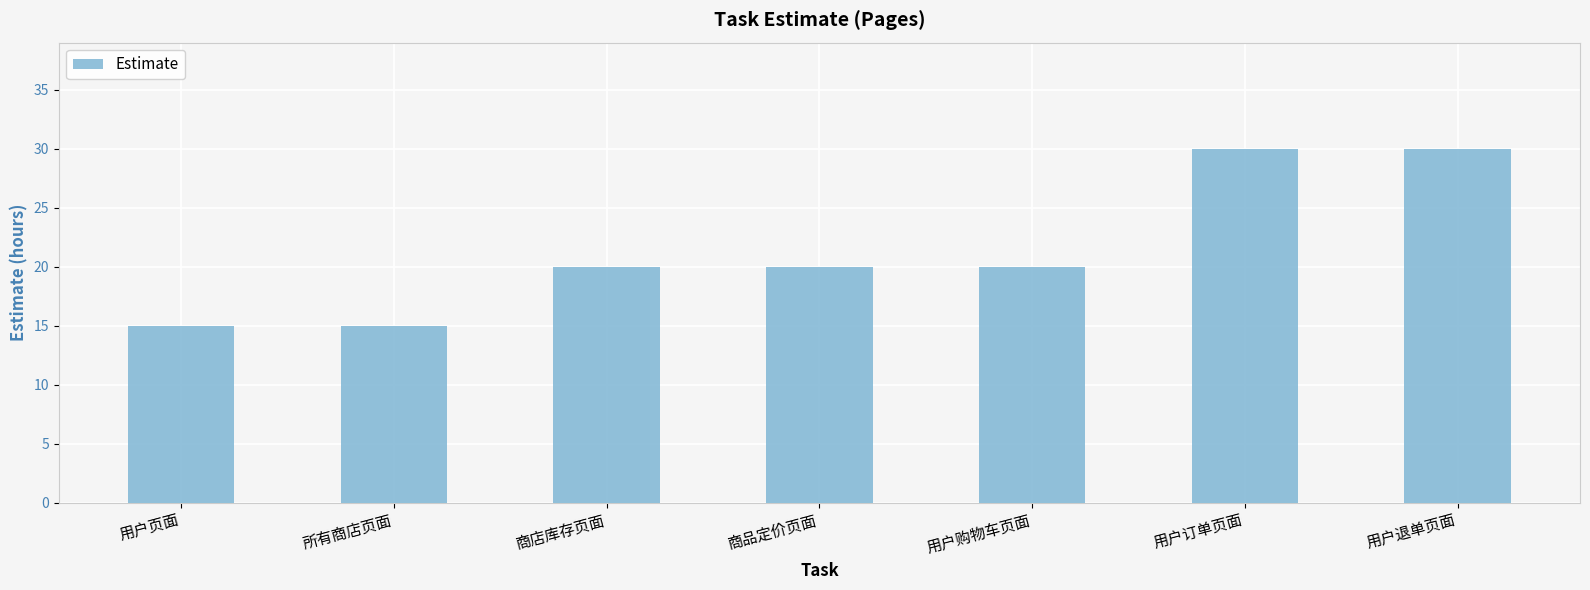

Does the chart contain stacked bars?

No